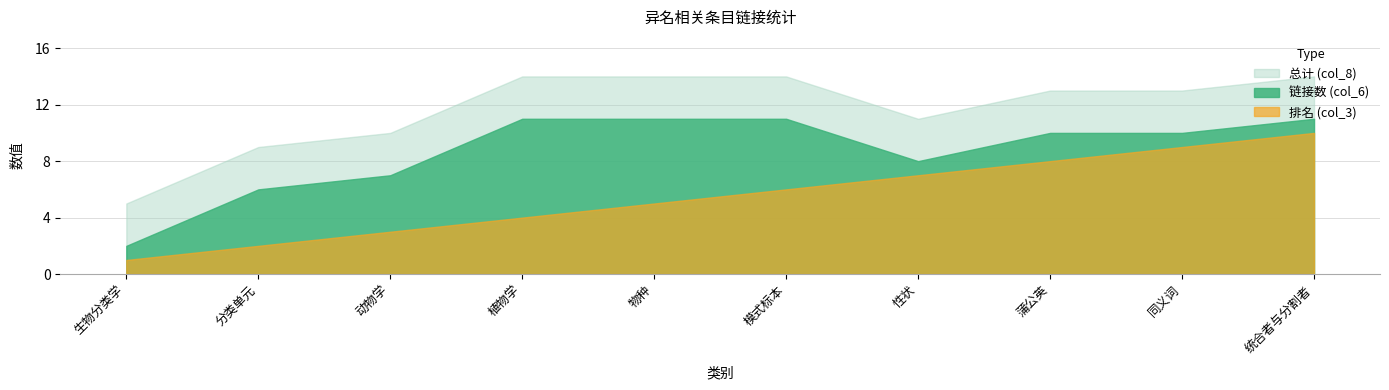

How many data points in 排名 (col_3) are less than 6?

5